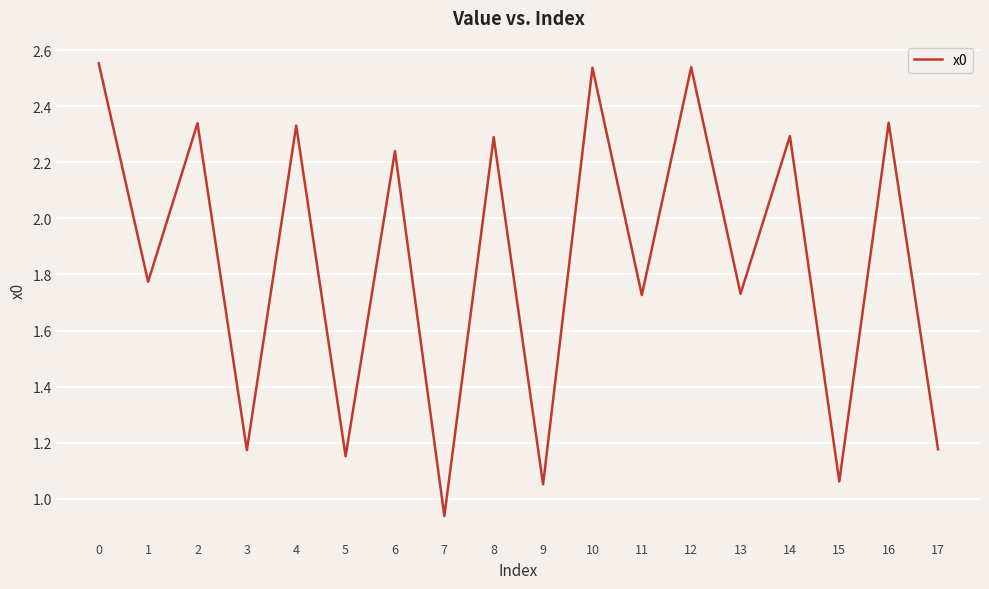

The value at 15 is 1.5. True or false?

False